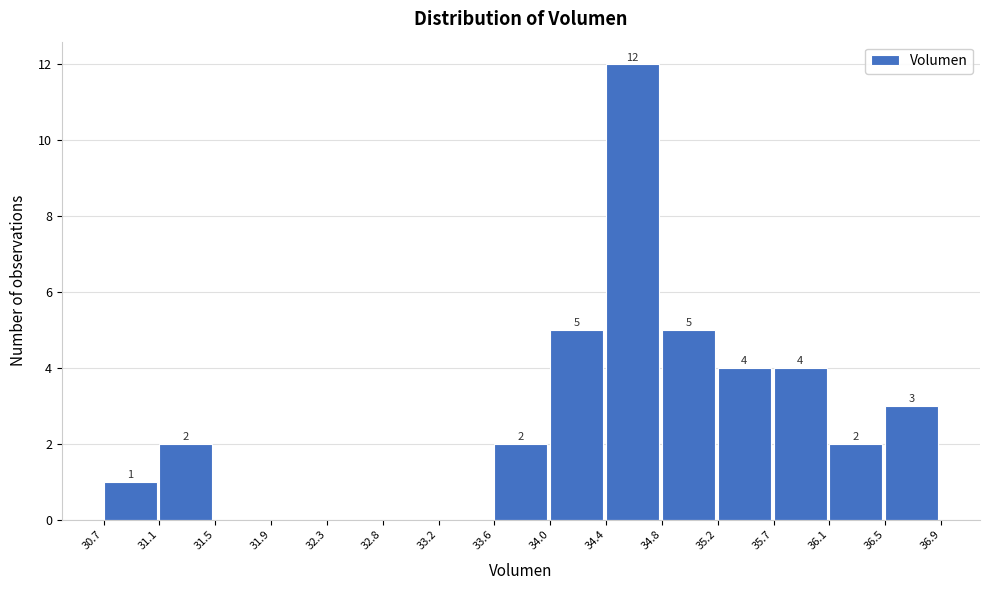

Which range on the x-axis has the tallest bar?

34.4 to 34.8